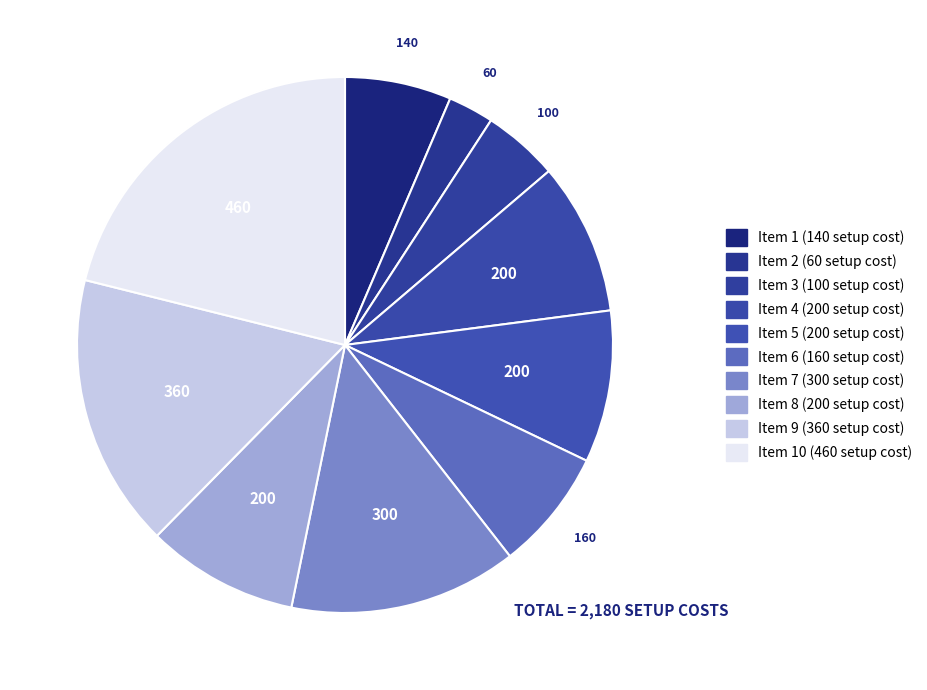

Count the number of slices in the pie.

10